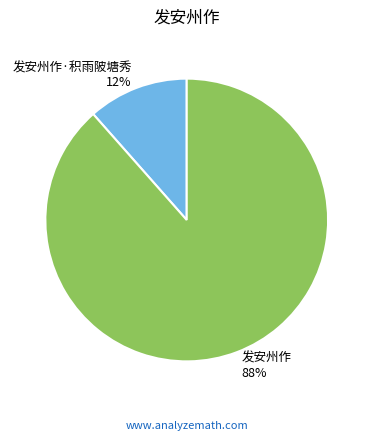

Which slice represents more than half of the pie?

发安州作